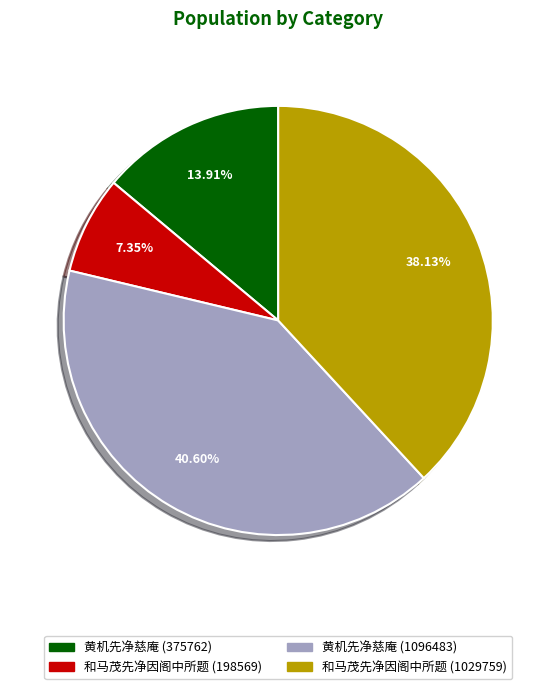

Rank the categories by value from lowest to highest.

和马茂先净因阁中所题 (198569), 黄机先净慈庵 (375762), 和马茂先净因阁中所题 (1029759), 黄机先净慈庵 (1096483)